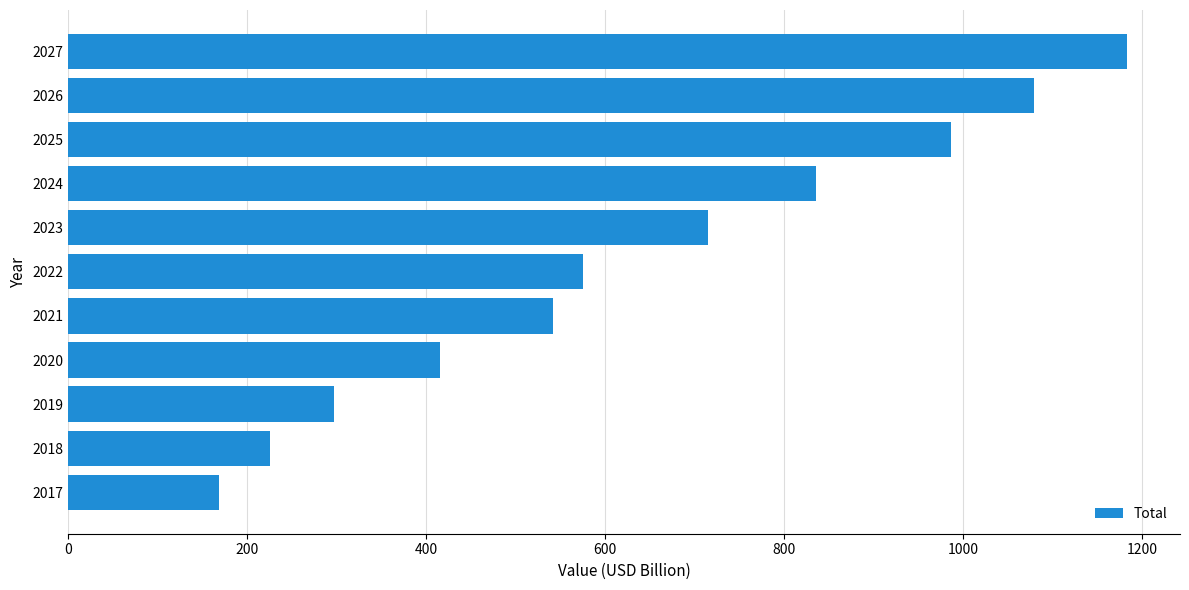

How many bars are there in total?

11